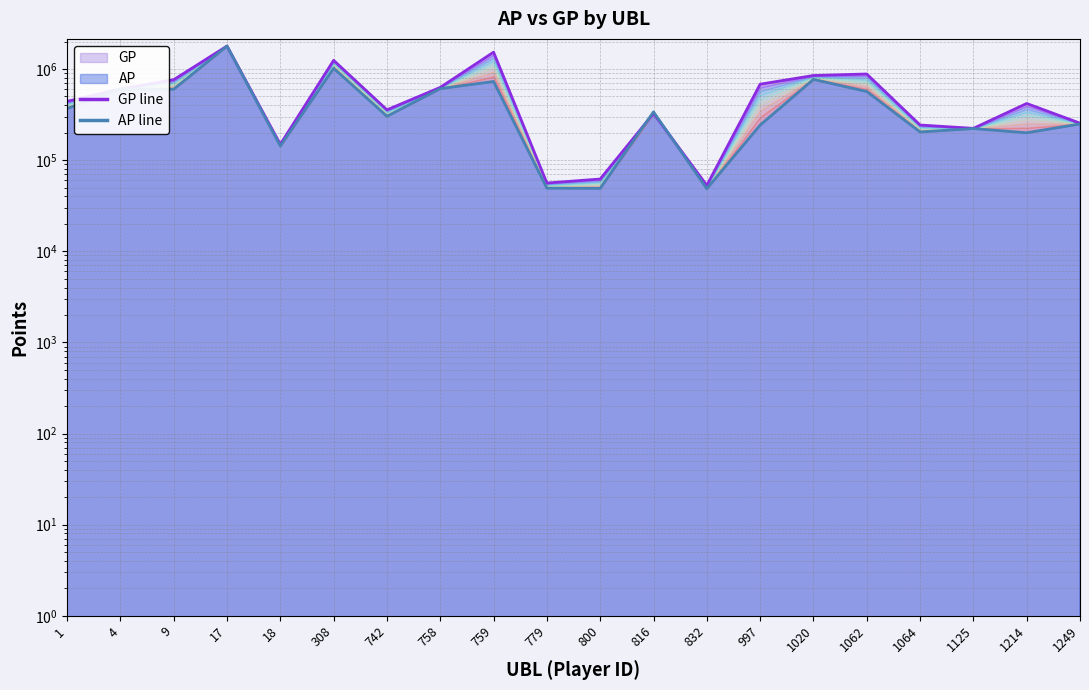

At which category is the sum across all series the highest?

17